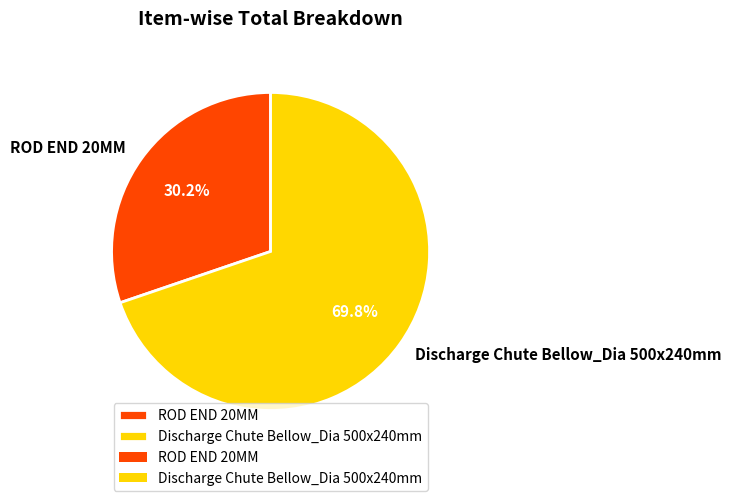

True or false: ROD END 20MM accounts for 30% of the total.

True